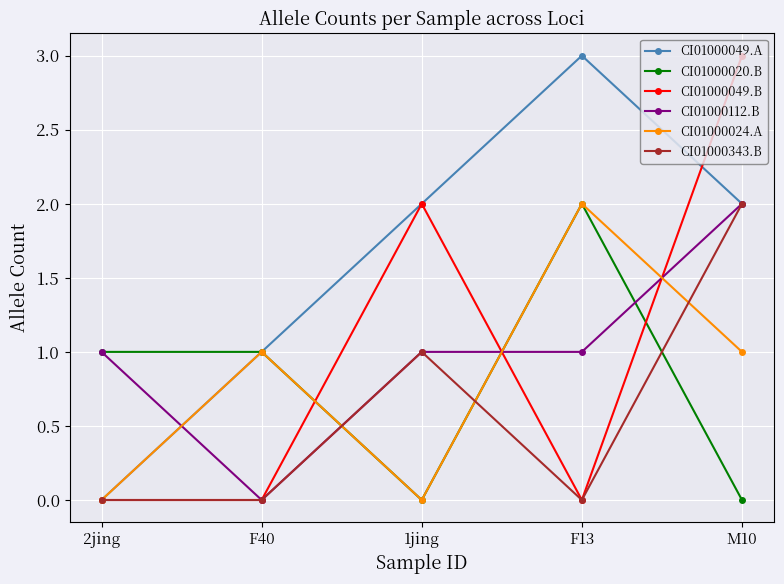

Between 2jing and M10, which series saw the biggest shift?

CI01000049.B